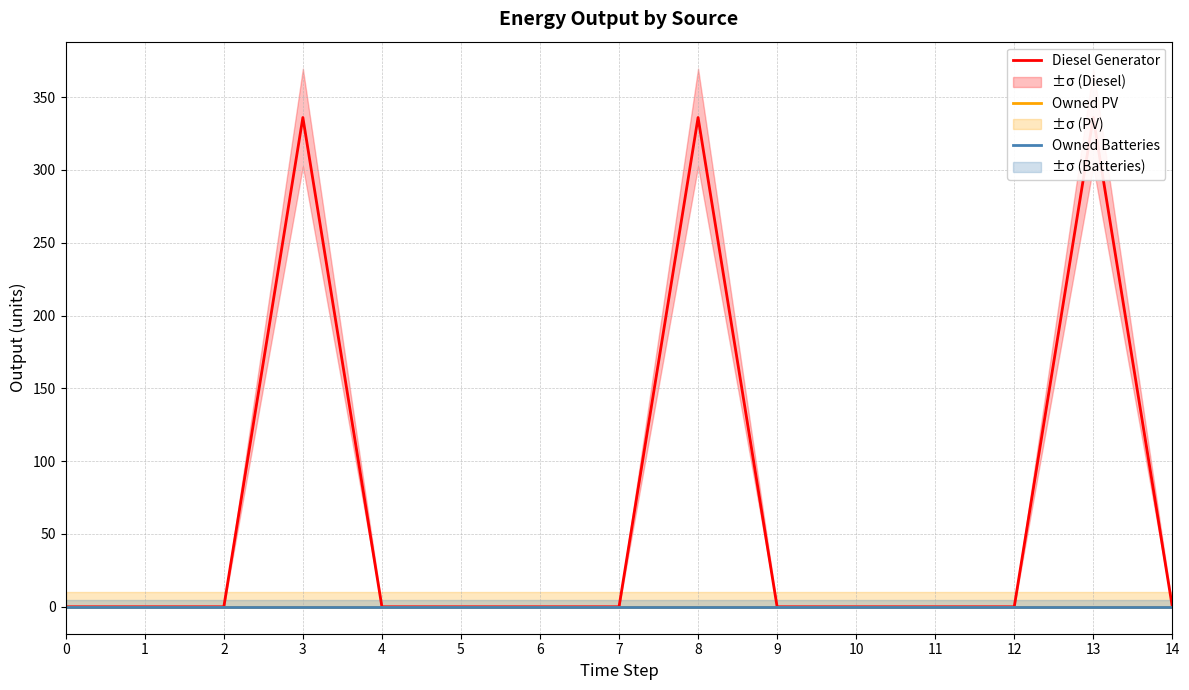

Reading right to left, transcribe all the data shown in this chart.

Diesel Generator: 0	336	0	0	0	0	336	0	0	0	0	336	0	0	0
Owned PV: 0	0	0	0	0	0	0	0	0	0	0	0	0	0	0
Owned Batteries: 0	0	0	0	0	0	0	0	0	0	0	0	0	0	0